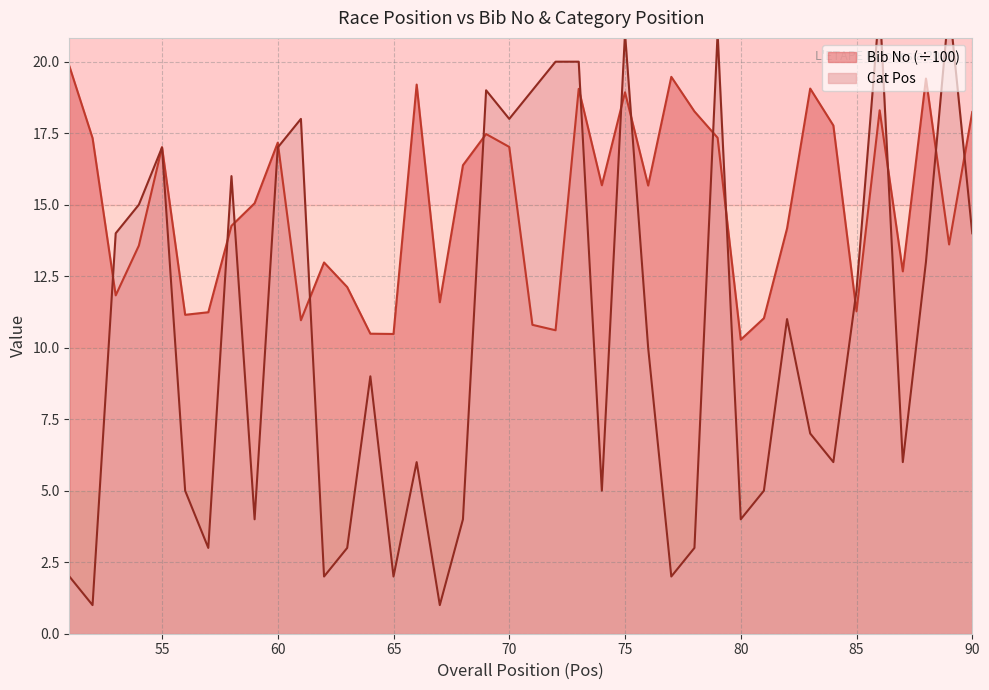

Which series ends up on top after the final intersection of Bib No and Cat Pos?

Bib No